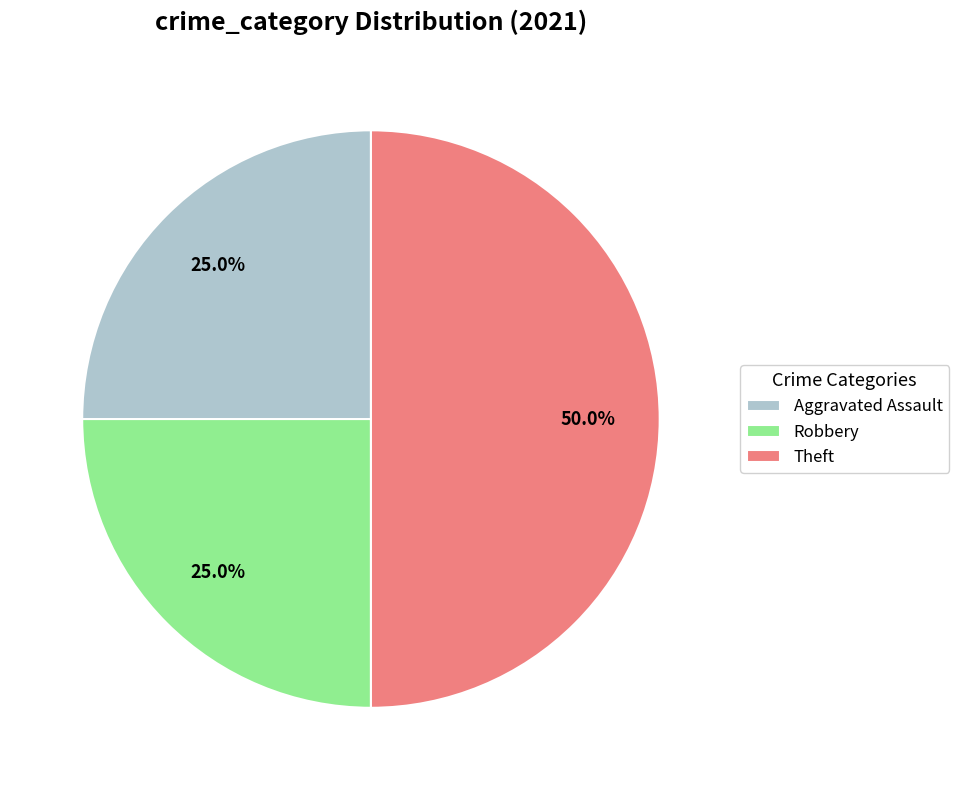

Which category has the biggest portion of the pie?

Theft